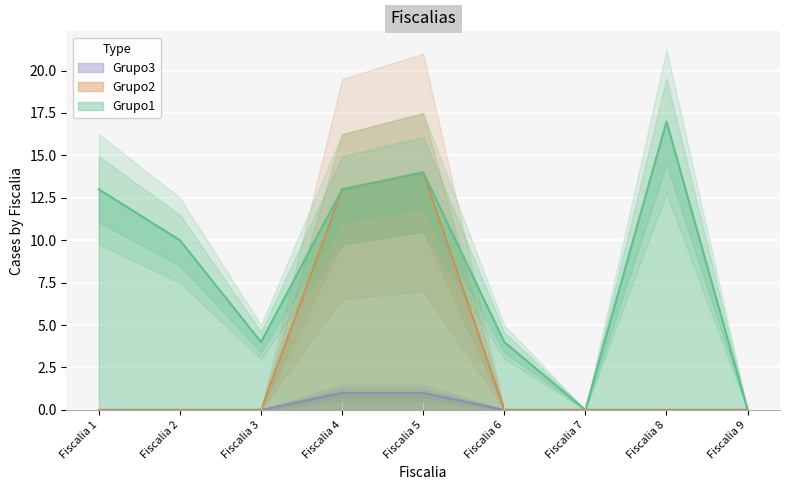

What is the average value of the Grupo2 series?

3